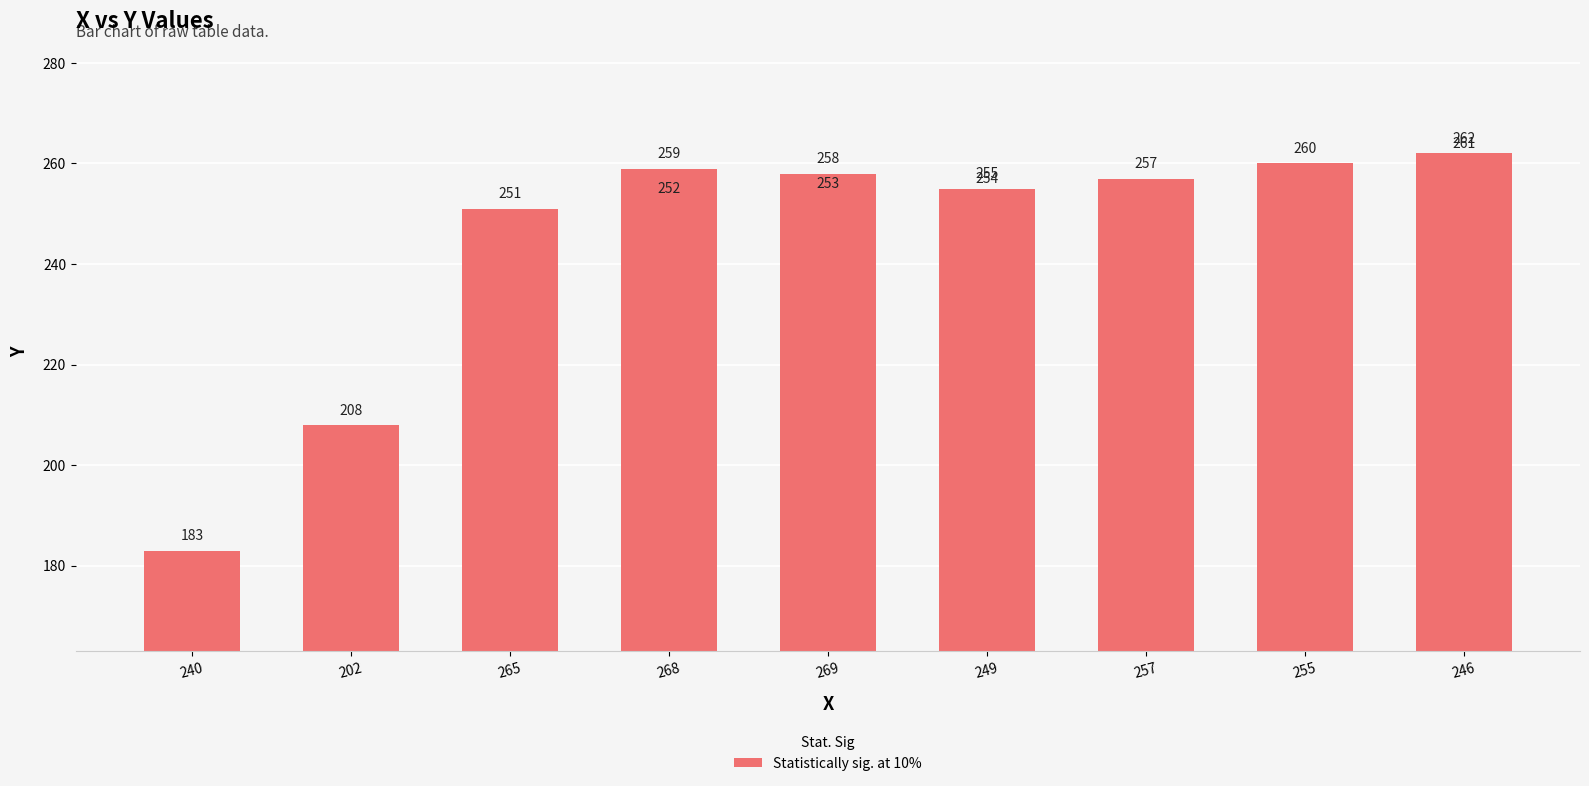

True or false: the data shows 367 at 249.

False